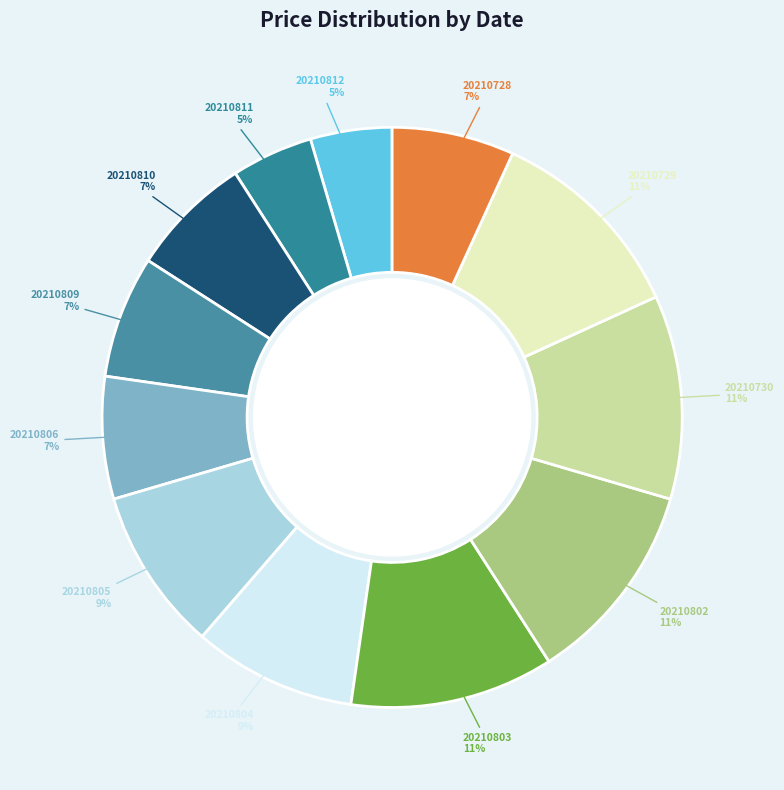

The 20210805 slice represents 9% of the pie. True or false?

True